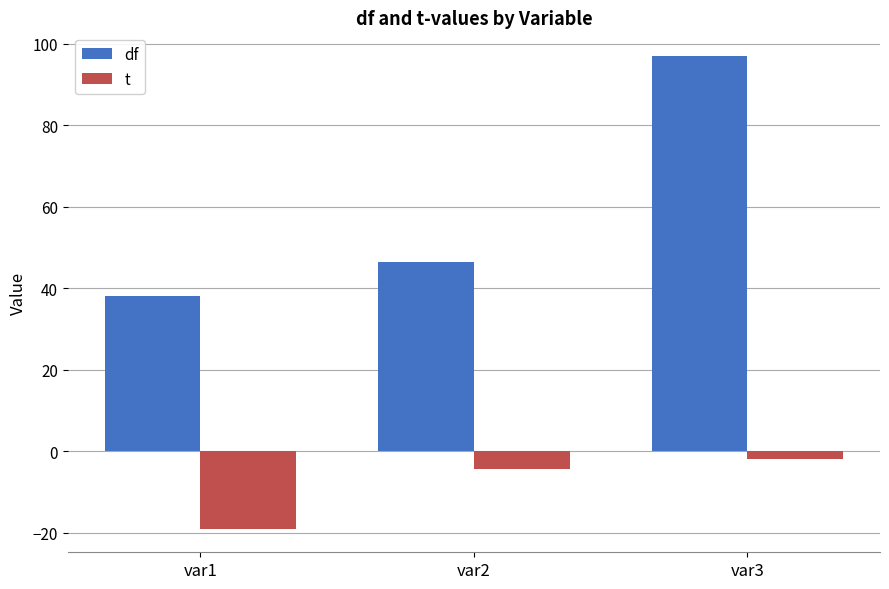

How many bars are there in total?

6